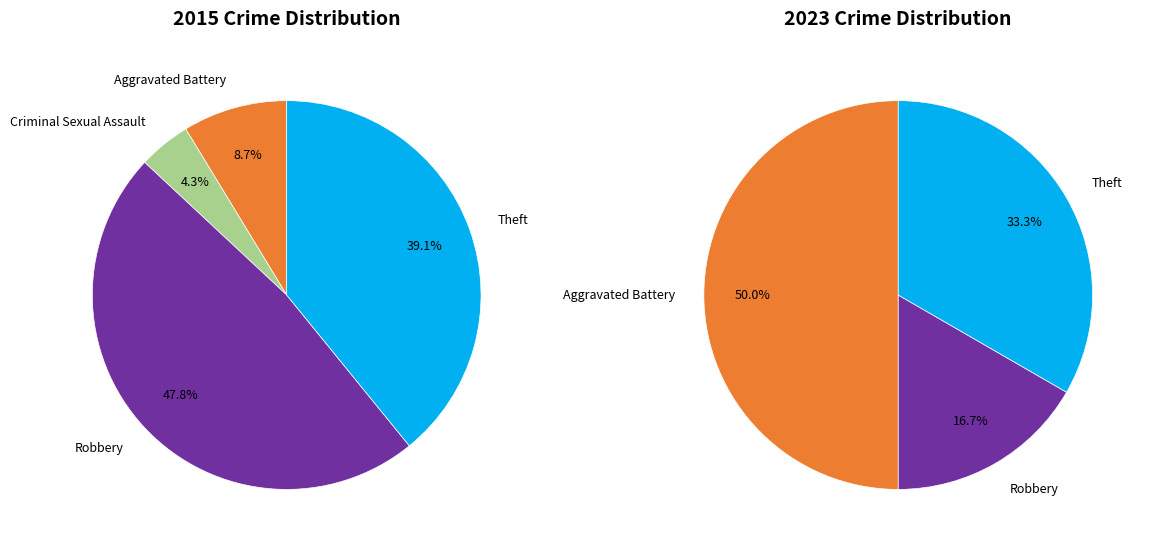

To the nearest percent, what percentage of the pie is values_2023?

9%